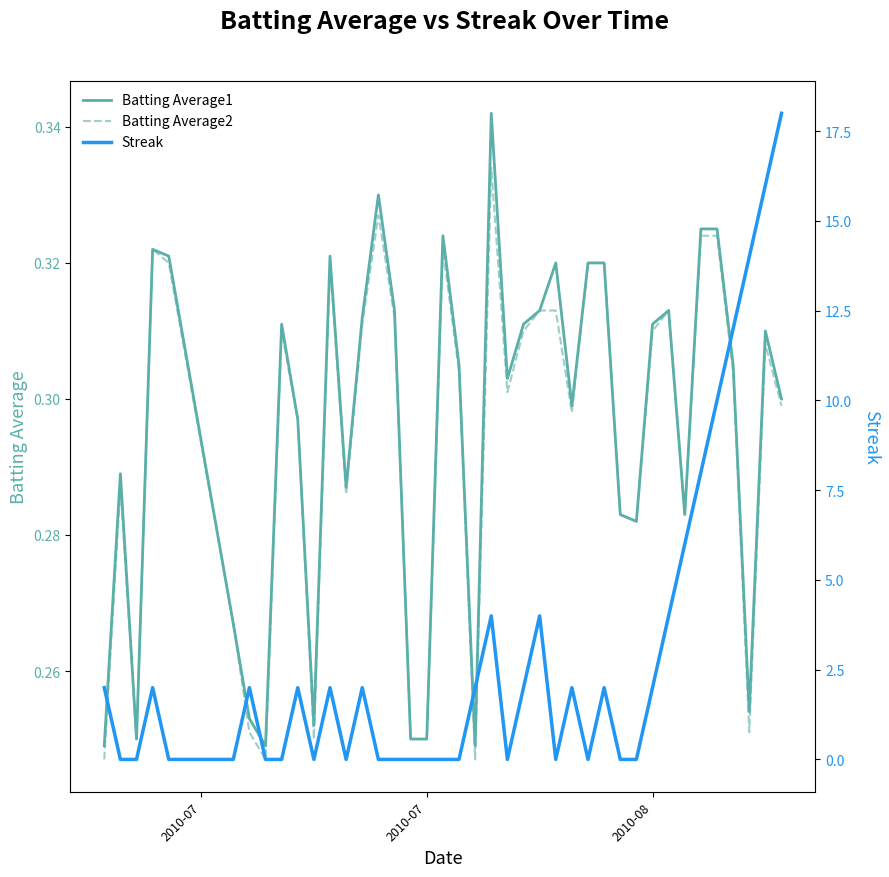

Is this an area chart (filled region under the line)?

No